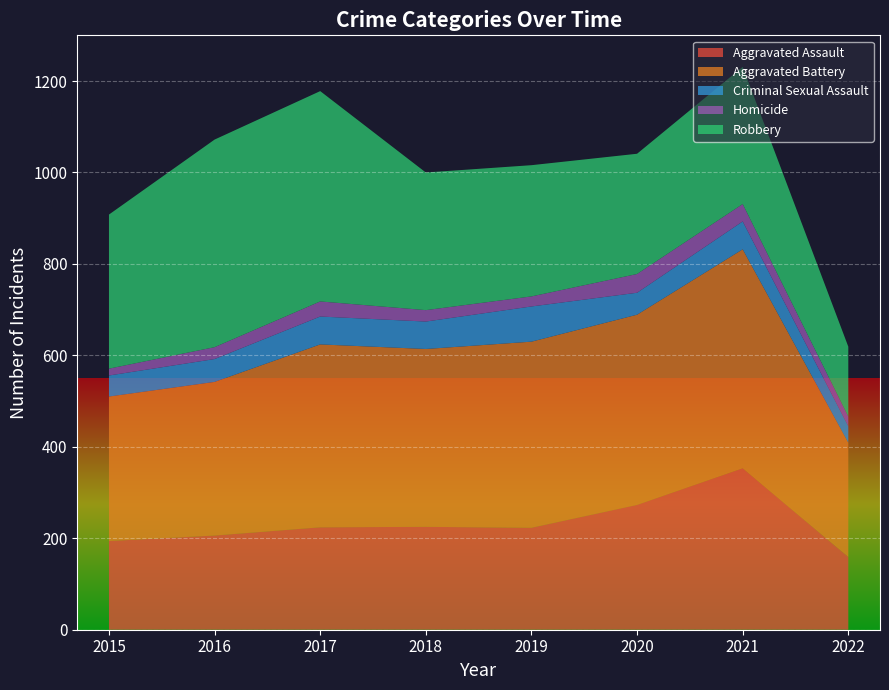

Reading left to right, list all the values displayed in this chart.

Aggravated Assault: 2015=194	2016=206	2017=224	2018=225	2019=223	2020=273	2021=353	2022=159
Aggravated Battery: 2015=316	2016=336	2017=400	2018=389	2019=407	2020=416	2021=479	2022=250
Criminal Sexual Assault: 2015=46	2016=50	2017=61	2018=60	2019=77	2020=48	2021=61	2022=36
Homicide: 2015=15	2016=26	2017=33	2018=25	2019=22	2020=41	2021=38	2022=21
Robbery: 2015=337	2016=454	2017=460	2018=301	2019=287	2020=263	2021=300	2022=153